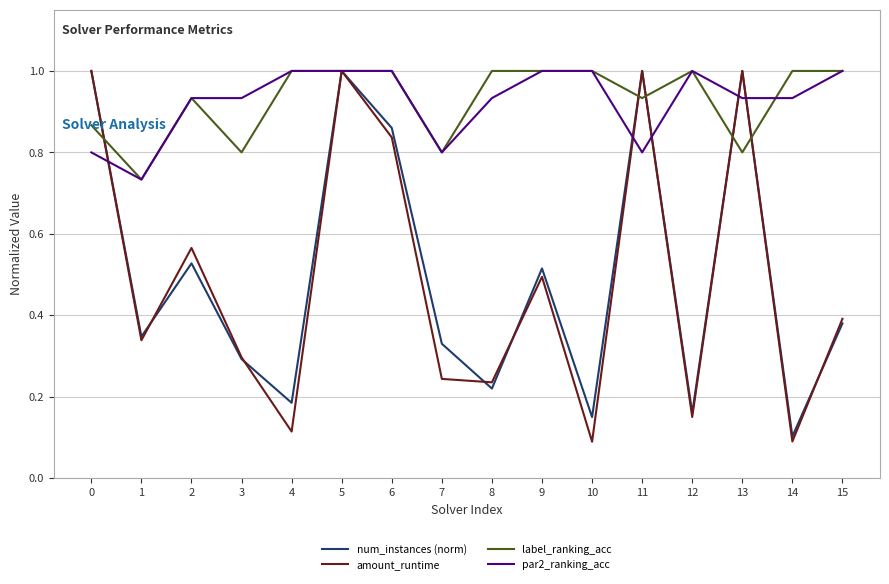

At which category is the sum across all series the highest?

5